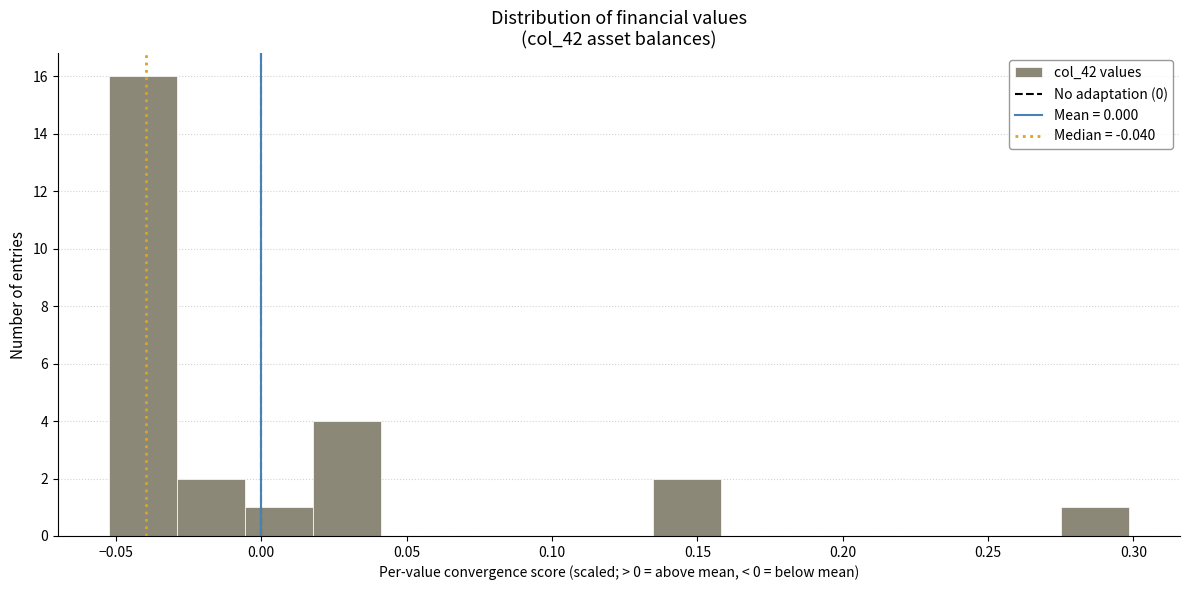

Which range on the x-axis has the tallest bar?

-0.050 to -0.030